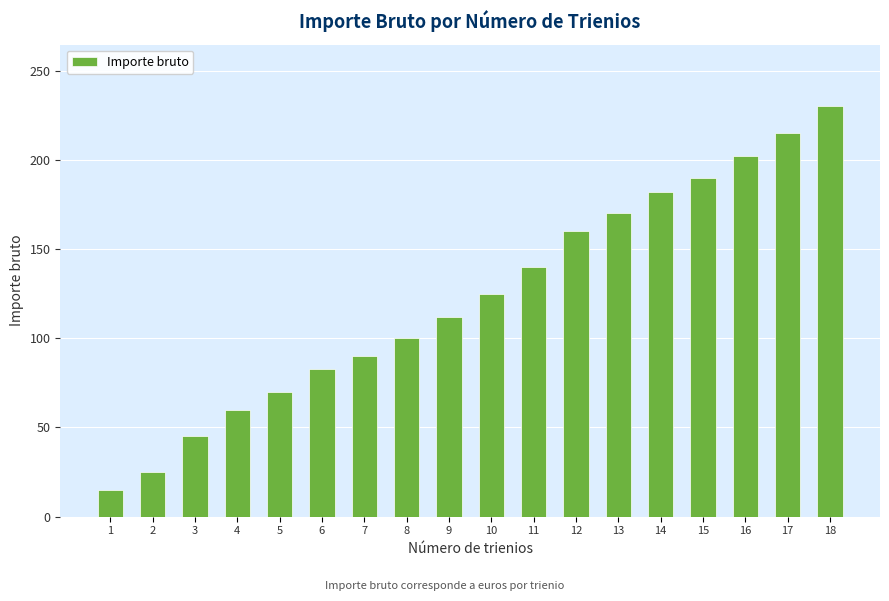

Reading left to right, list all the values displayed in this chart.

1=15	2=25	3=45	4=60	5=70	6=83	7=90	8=100	9=112	10=125	11=140	12=160	13=170	14=182	15=190	16=202	17=215	18=230